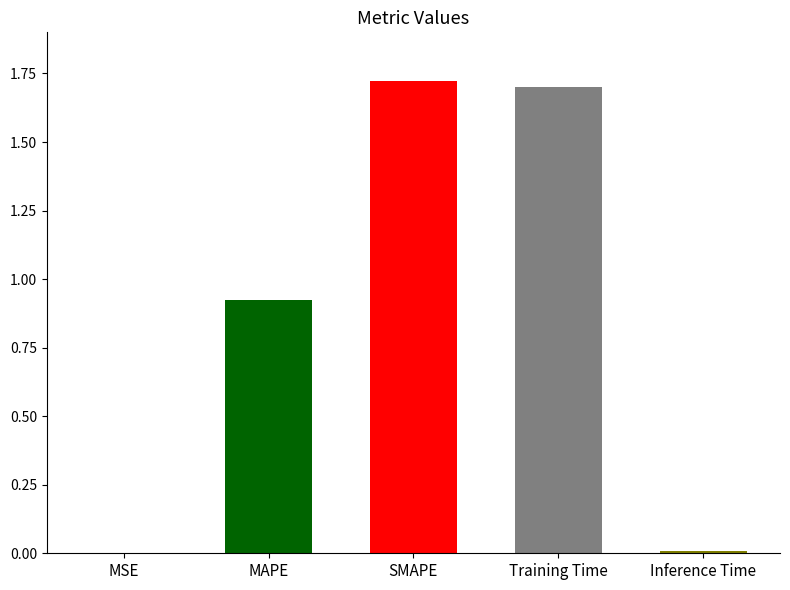

Is it true that the value at SMAPE is 1.7?

True